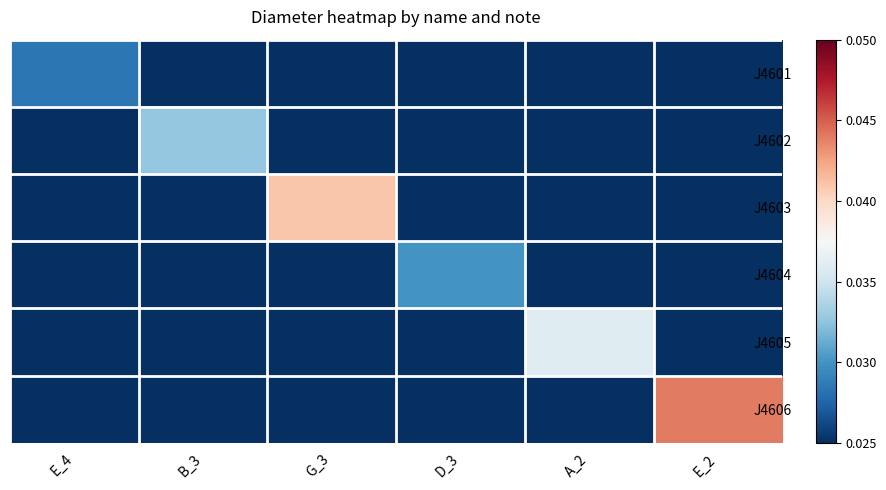

Which series has the largest total across all categories?

J4606